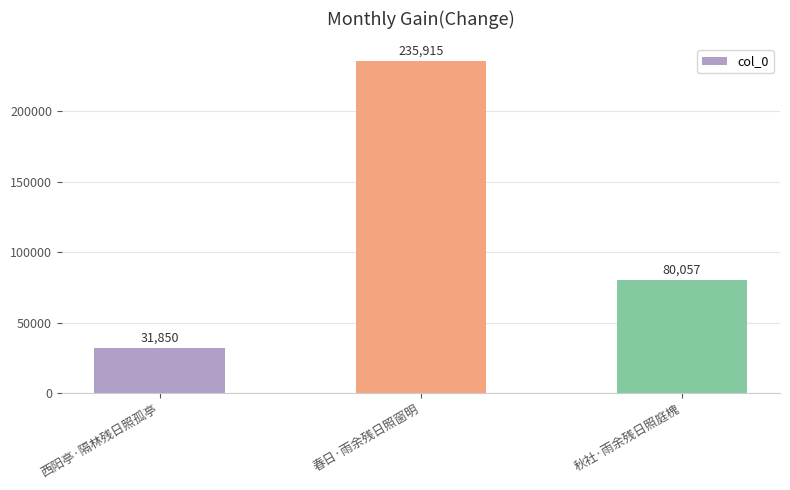

Which label corresponds to the largest value in the chart?

春日·雨余残日照窗明